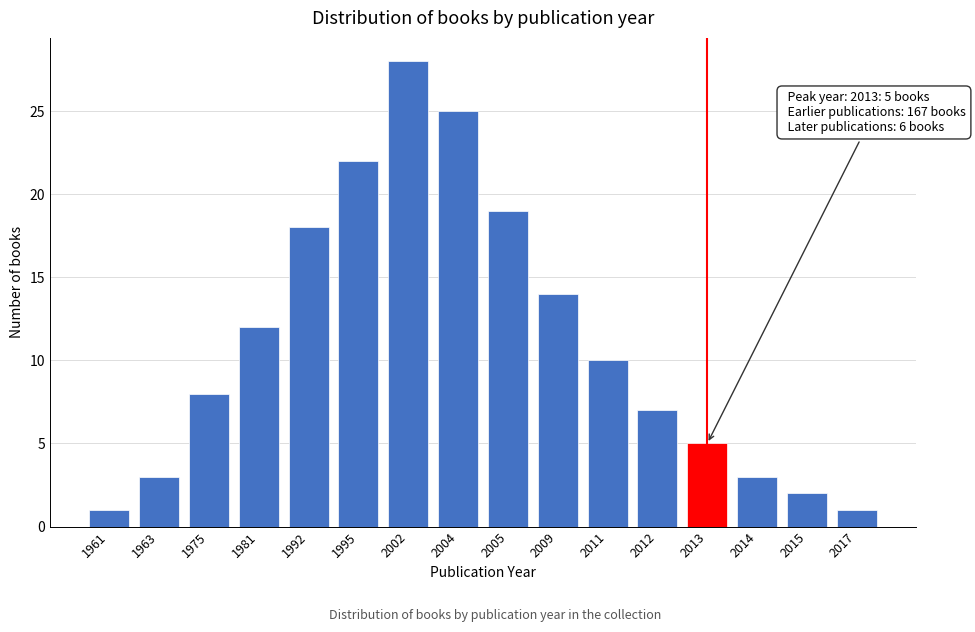

Reading right to left, what are all the values shown in this chart?

1	2	3	5	7	10	14	19	25	28	22	18	12	8	3	1